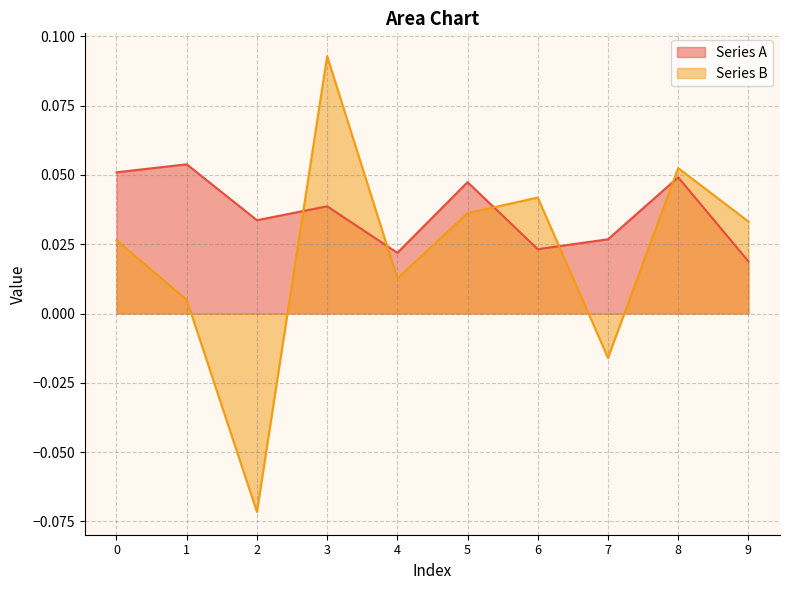

Is the value of Series B at 6 greater than the value of Series A at 0?

No